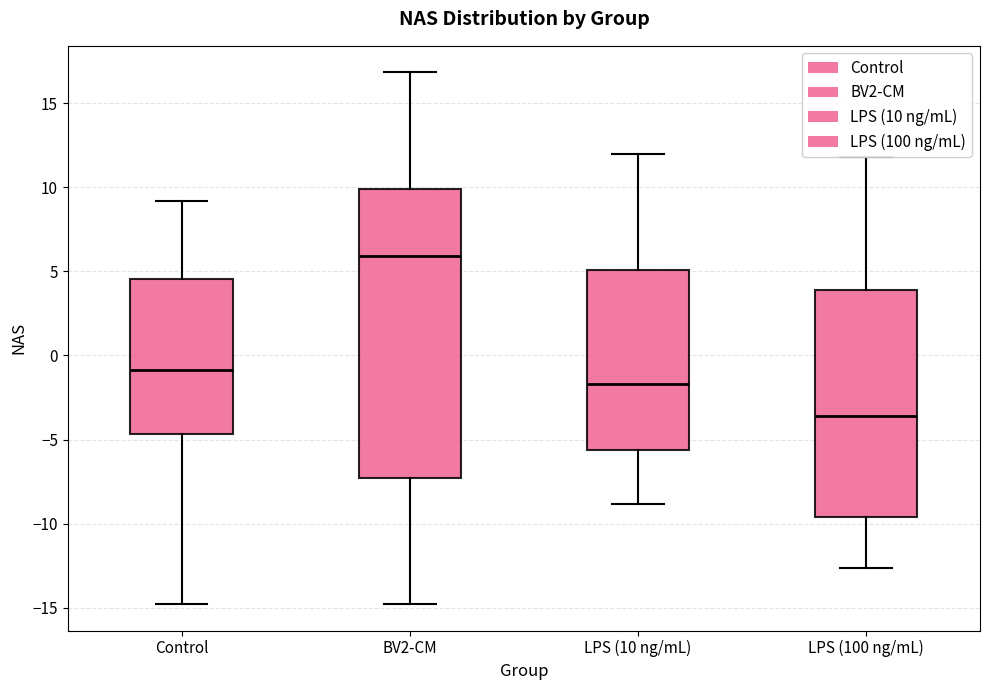

Reading left to right, transcribe this box plot: for each box, give where its median line is, the range the box spans, and where its two whiskers end, as read against the y-axis. The values are not printed on the chart, so give them approximately, as read against the axis.

Control: median -1.0, box -4.5 to 4.5, whiskers -15.0 to 9.0
BV2-CM: median 6.0, box -7.5 to 10.0, whiskers -15.0 to 17.0
LPS (10 ng/mL): median -1.5, box -5.5 to 5.0, whiskers -9.0 to 12.0
LPS (100 ng/mL): median -3.5, box -9.5 to 4.0, whiskers -12.5 to 12.0